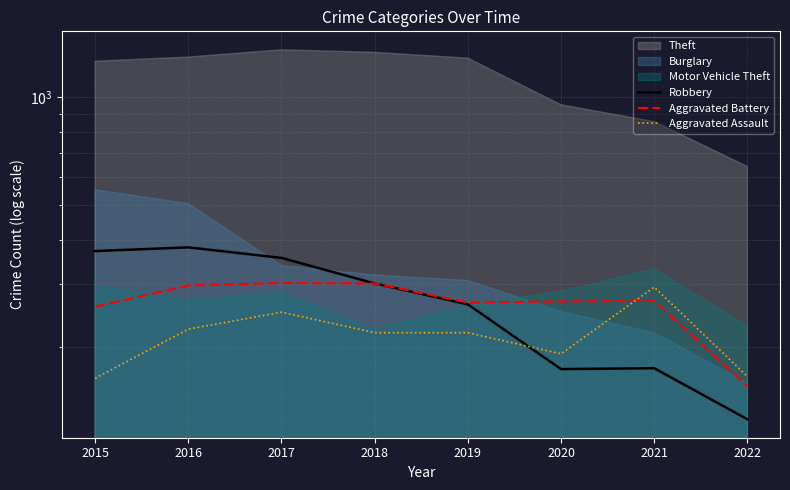

Between which two adjacent categories do Aggravated Assault and Robbery first intersect?

2019 and 2020